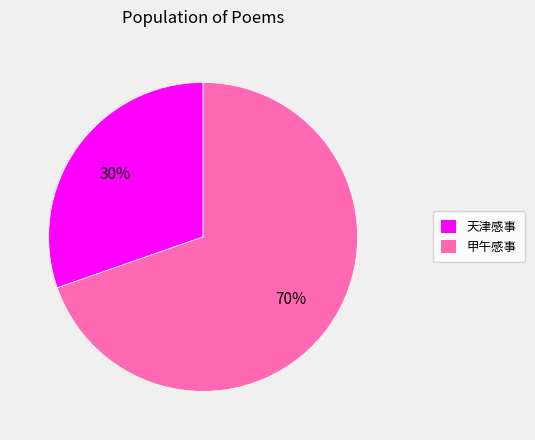

Does any single category account for the majority?

Yes